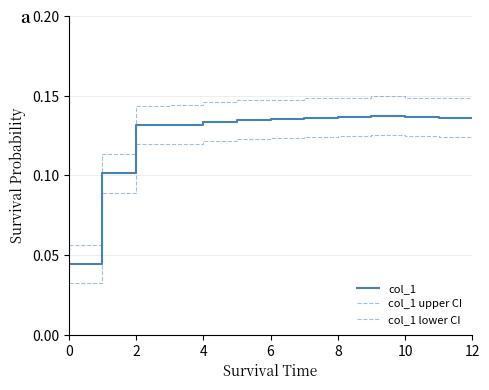

Where is the first local maximum for col_1?

9